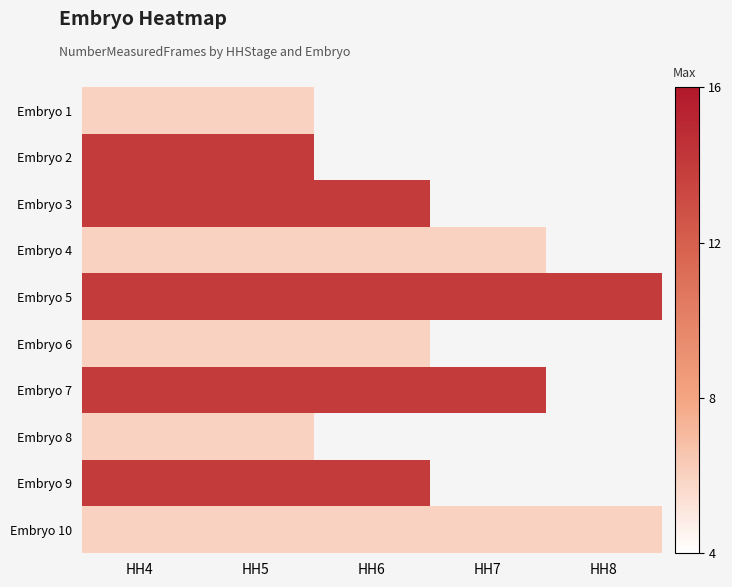

List the series in order of their peak value, highest first.

Embryo 2, Embryo 3, Embryo 5, Embryo 7, Embryo 9, Embryo 1, Embryo 4, Embryo 6, Embryo 8, Embryo 10